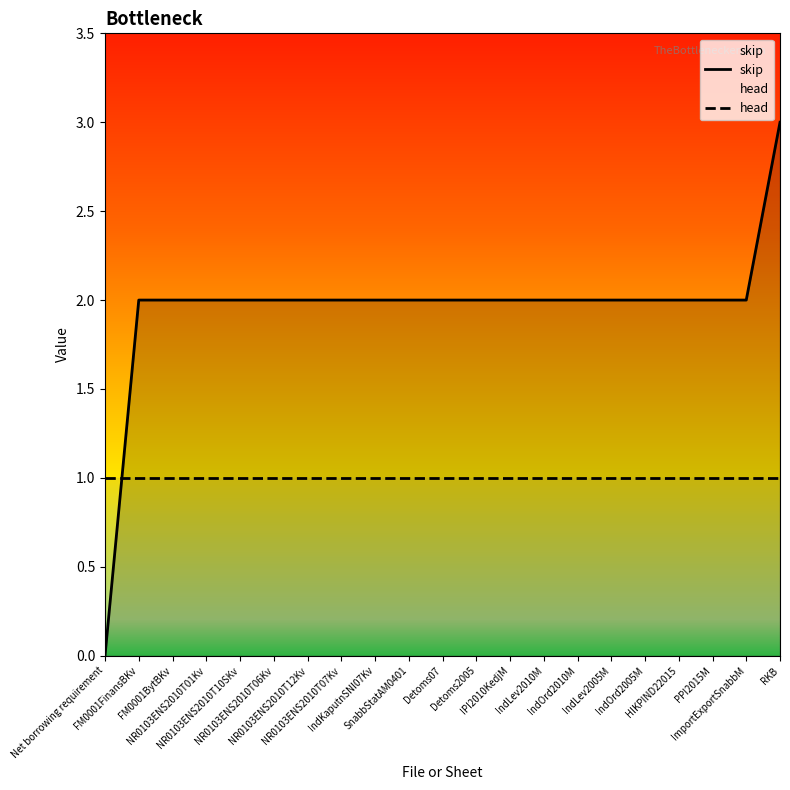

At which category is the sum across all series the highest?

RKB